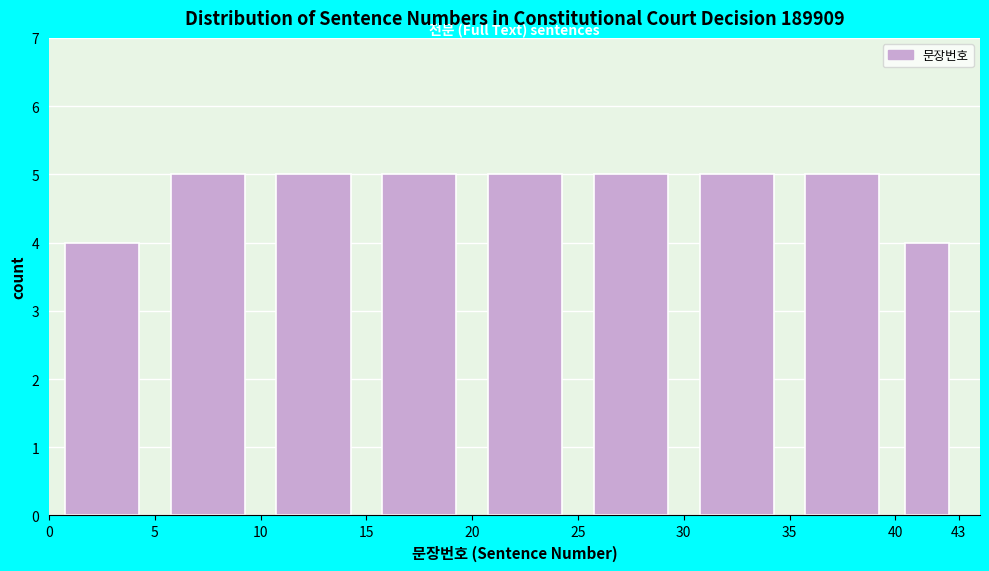

Reading left to right, list every bar in this chart as the range it spans on the x-axis followed by its height. The values are not printed on the chart, so give them approximately, as read against the axis.

0 to 5: 4
5 to 10: 5
10 to 15: 5
15 to 20: 5
20 to 25: 5
25 to 30: 5
30 to 35: 5
35 to 40: 5
40 to 43: 4